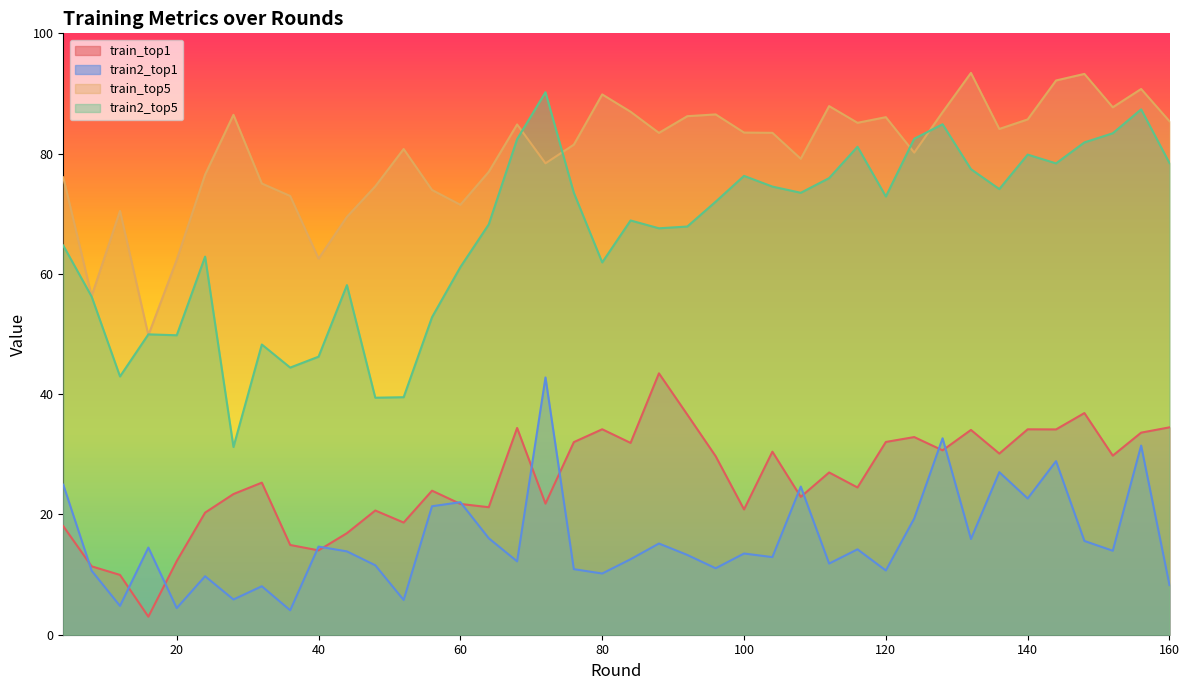

True or false: train_top5 and train2_top1 cross at least once.

False